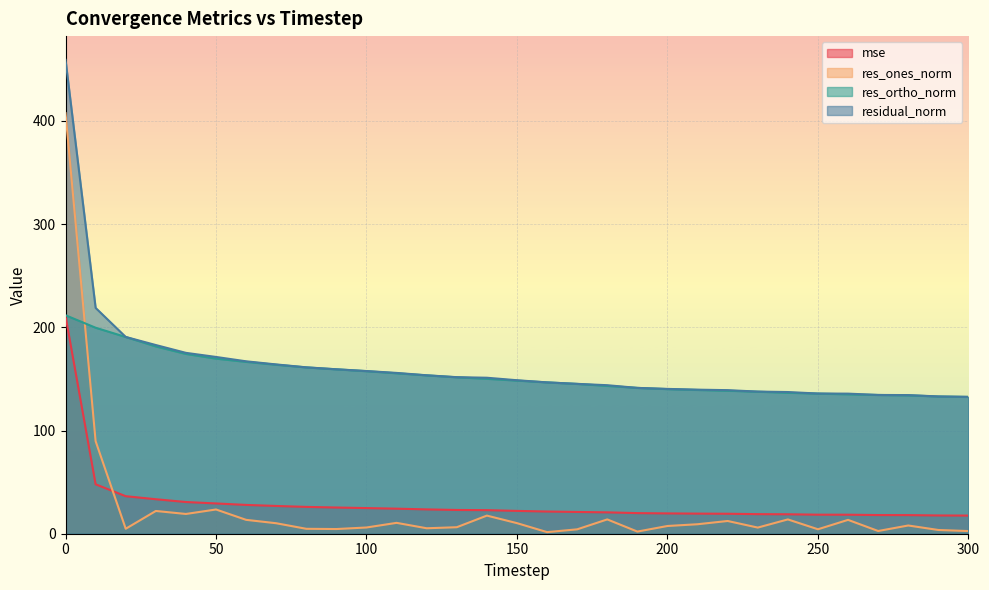

Which series has the widest spread of values?

res_ones_norm